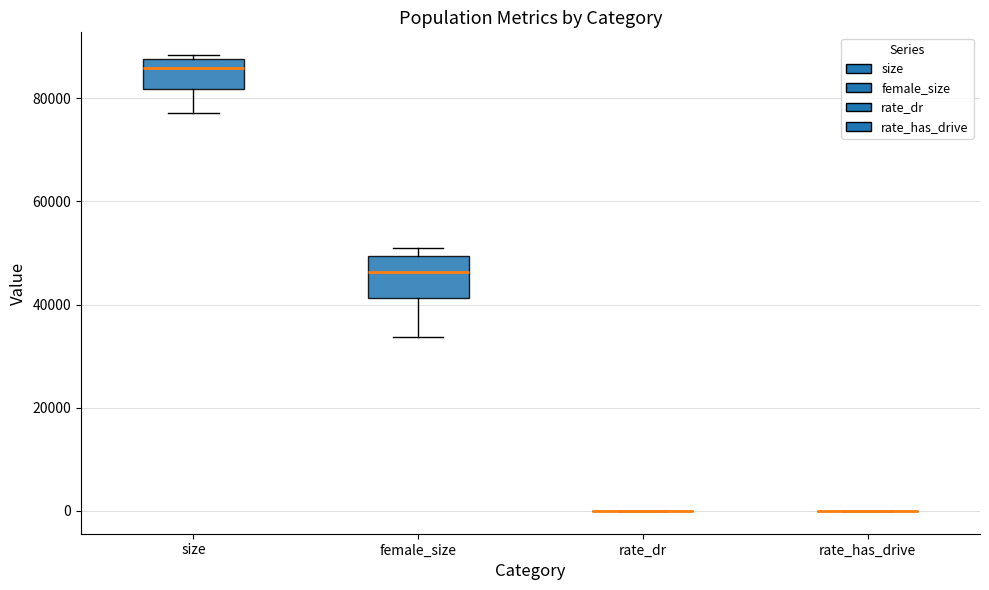

Reading left to right, transcribe this box plot: for each box, give where its median line is, the range the box spans, and where its two whiskers end, as read against the y-axis. The values are not printed on the chart, so give them approximately, as read against the axis.

size: median 86000, box 82000 to 88000, whiskers 78000 to 88000 (just above the box's upper edge)
female_size: median 46000, box 42000 to 50000, whiskers 34000 to 52000
rate_dr: box collapsed to a line at 0, whiskers 0 to 0
rate_has_drive: box collapsed to a line at 0, whiskers 0 to 0